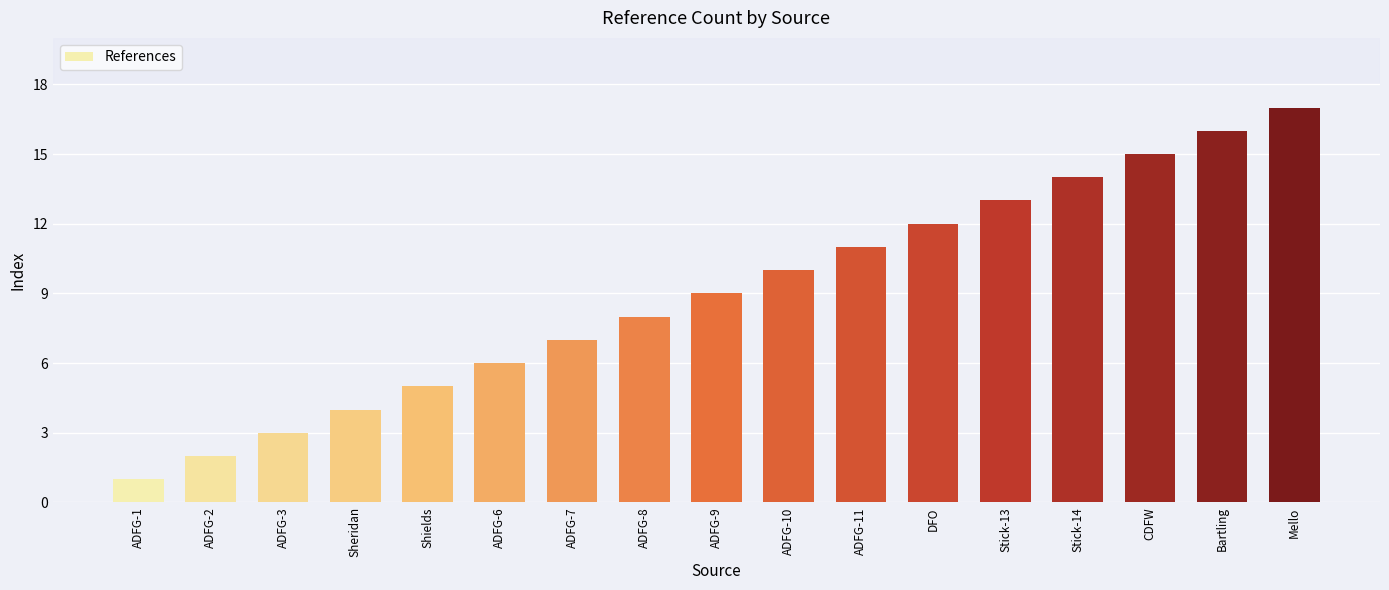

Is it true that the value at ADFG-3 is 5?

False